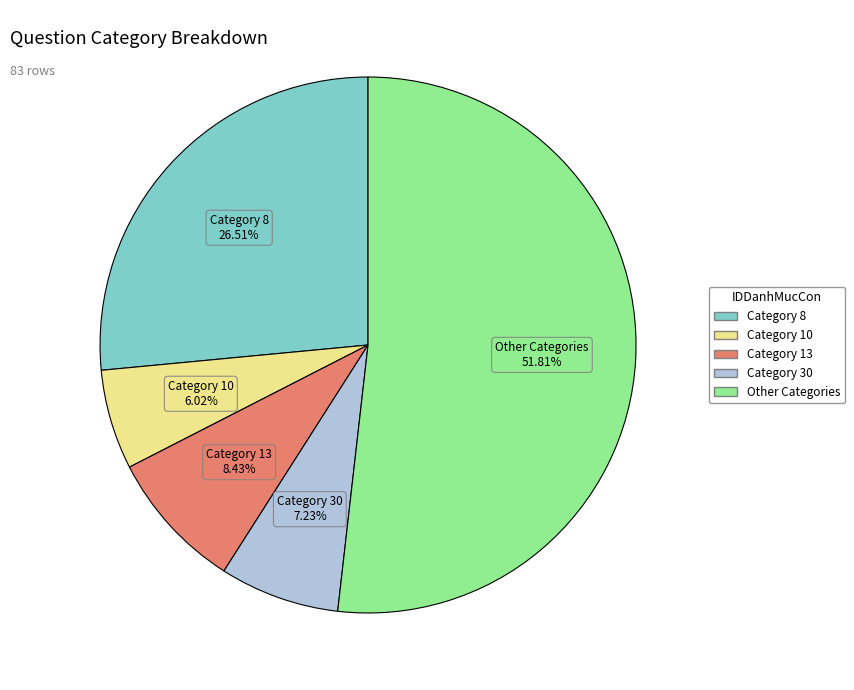

Is there any slice that represents more than half of the pie?

Yes